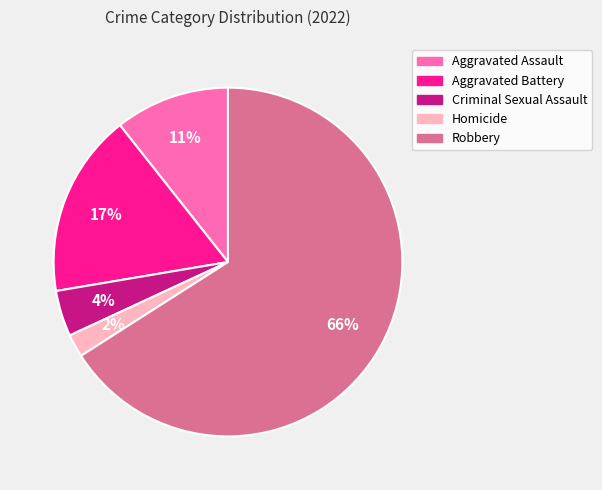

Do Criminal Sexual Assault and Aggravated Battery together represent more than half of the pie?

No